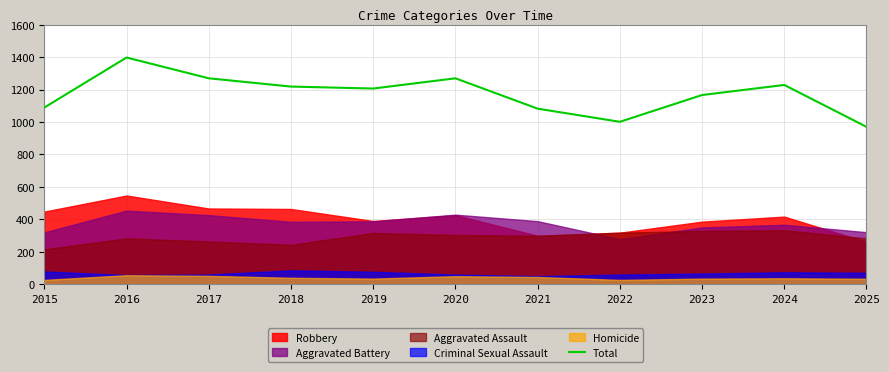

Count the number of values greater than 1206.

5